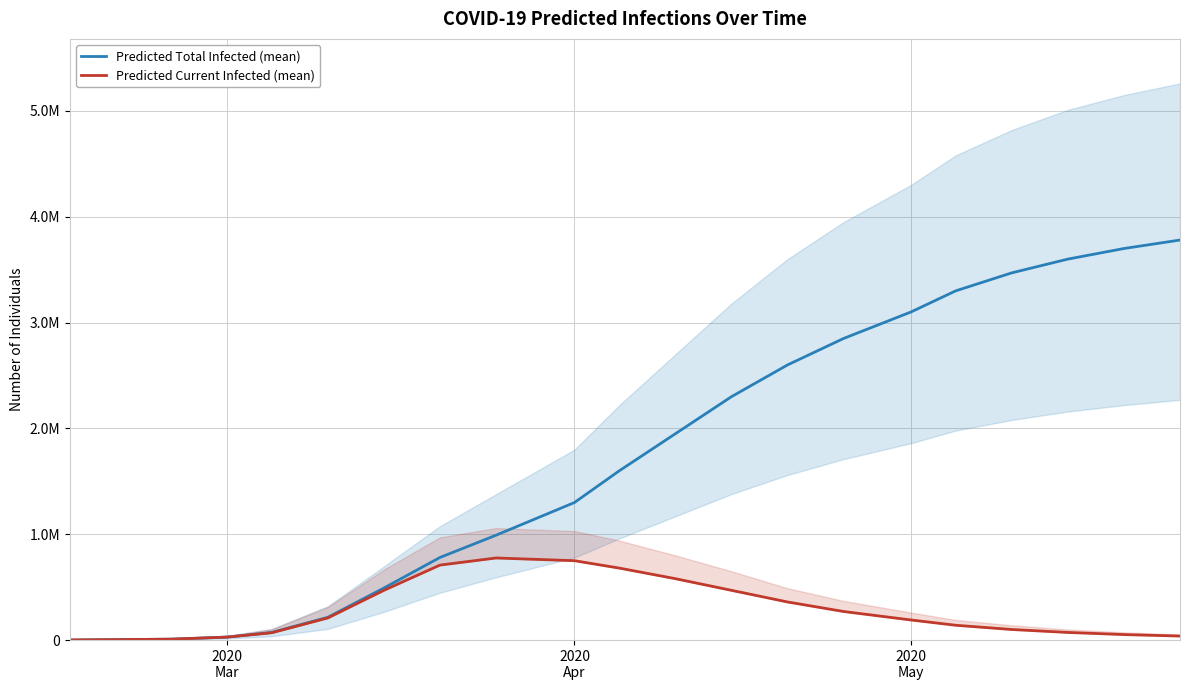

True or false: Predicted Total Infected (mean) and Predicted Current Infected (mean) cross at least once.

False